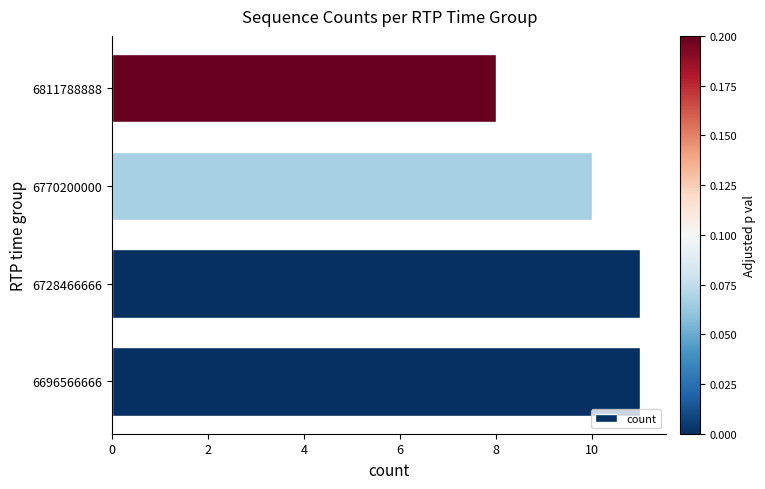

What is the difference between the maximum and minimum values?

3